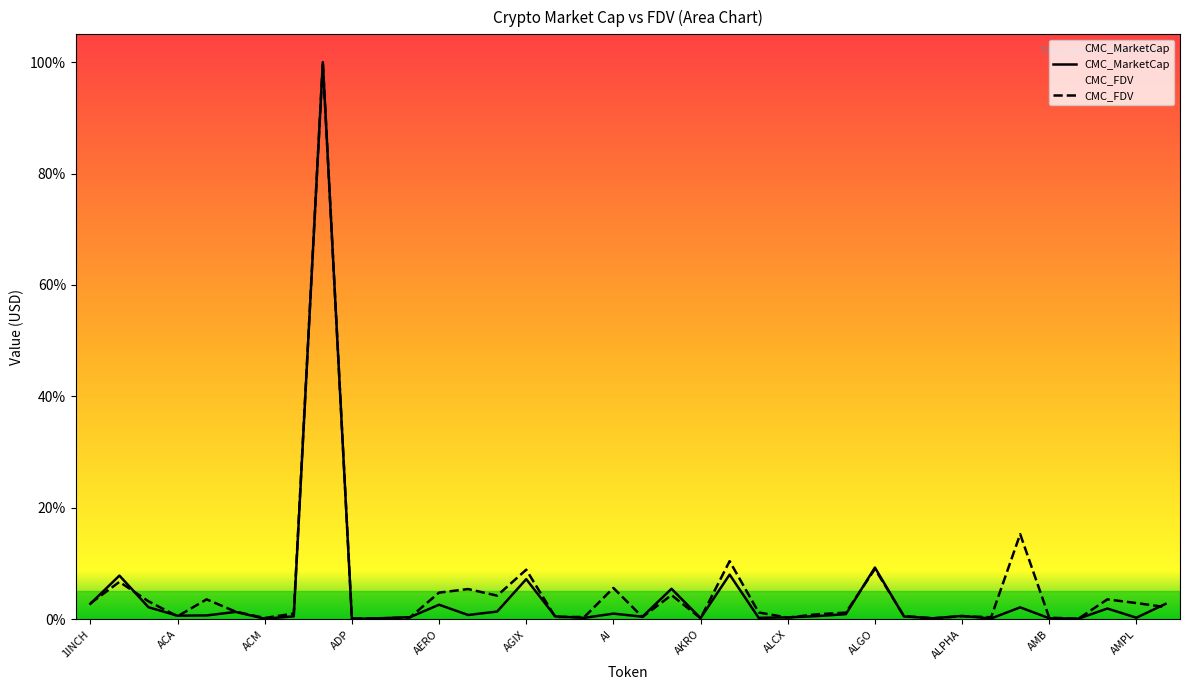

What is the average value of the CMC_MarketCap series?

4.3